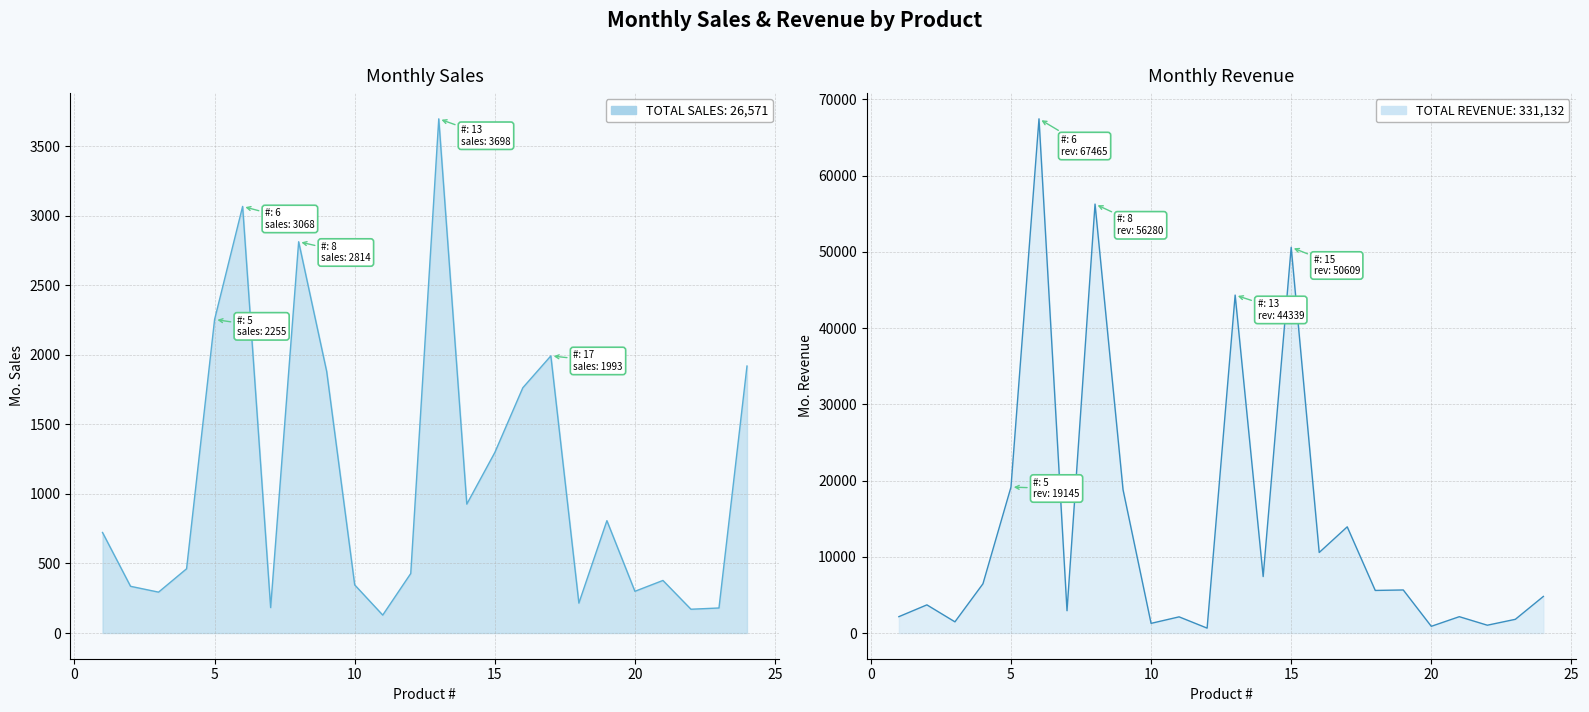

At which label does Mo. Revenue first exceed 5586?

4